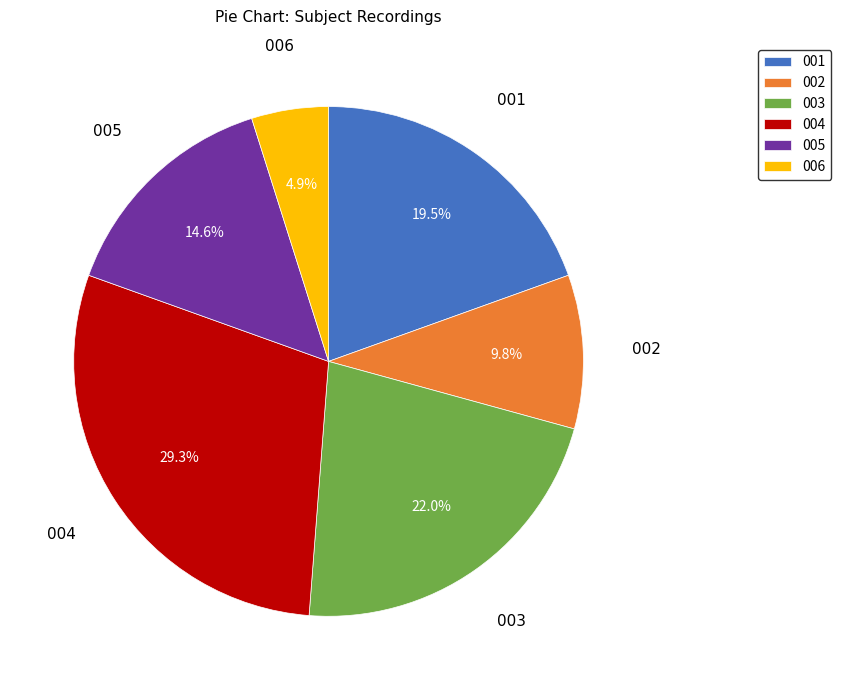

Is the sum of 002 and 003 greater than half?

No